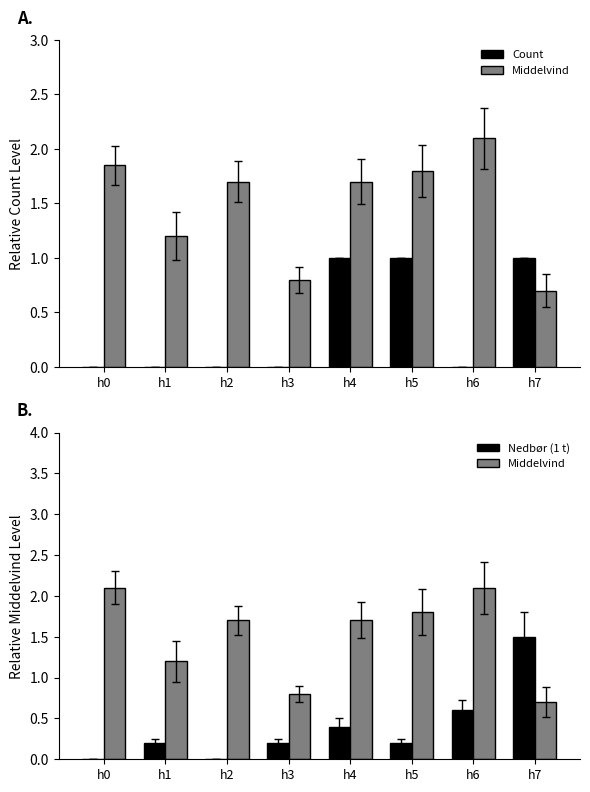

Rank the series at h0 from highest to lowest value.

Middelvind, Count, Nedbør (1 t)